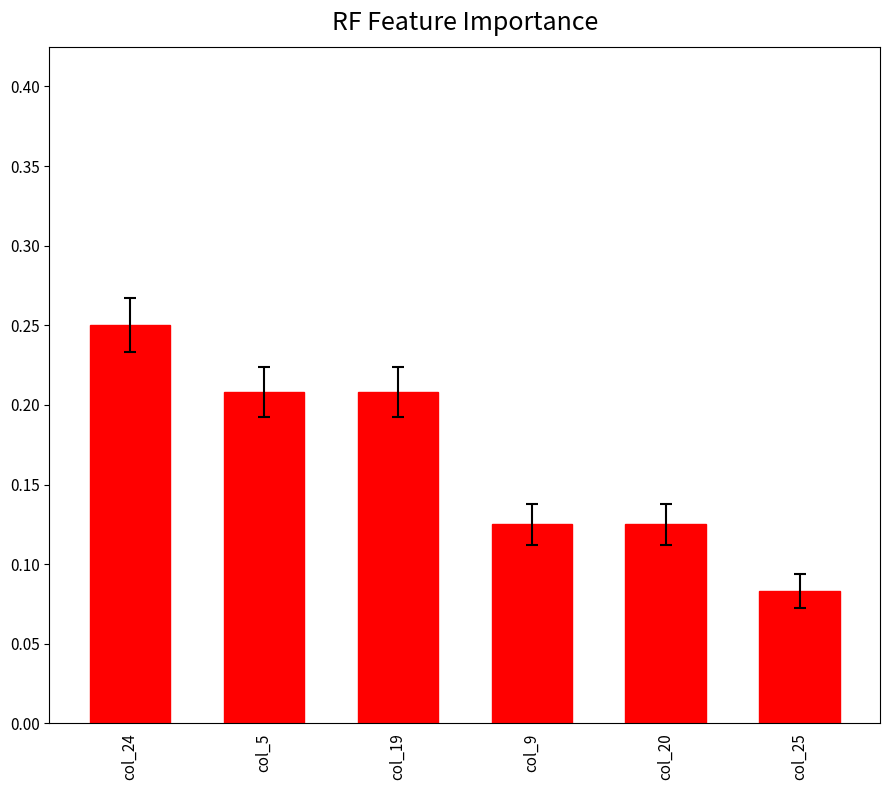

How many bars are there in total?

6